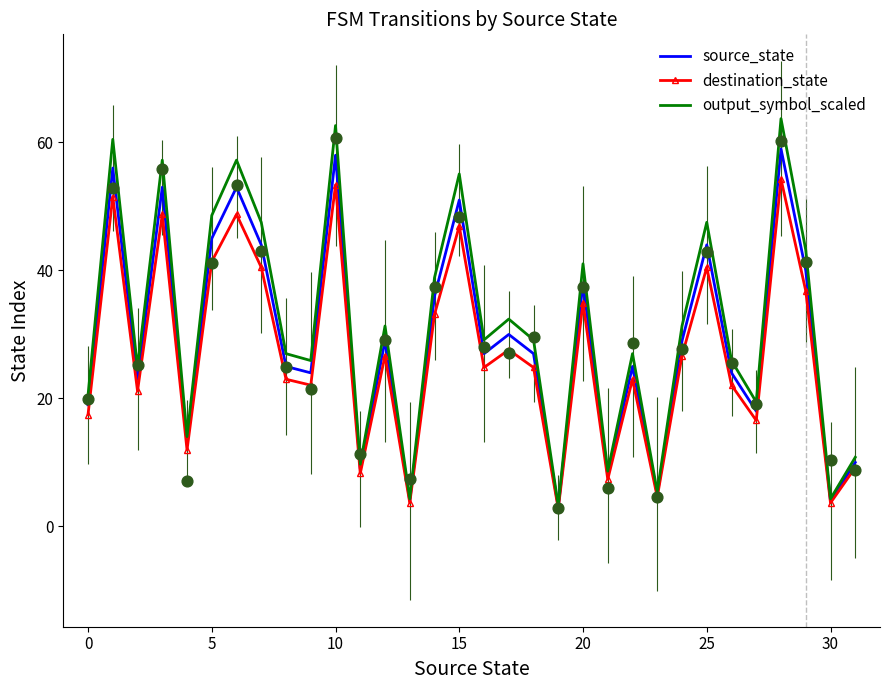

The value of output_symbol_scaled at 0 is 35.7. True or false?

False